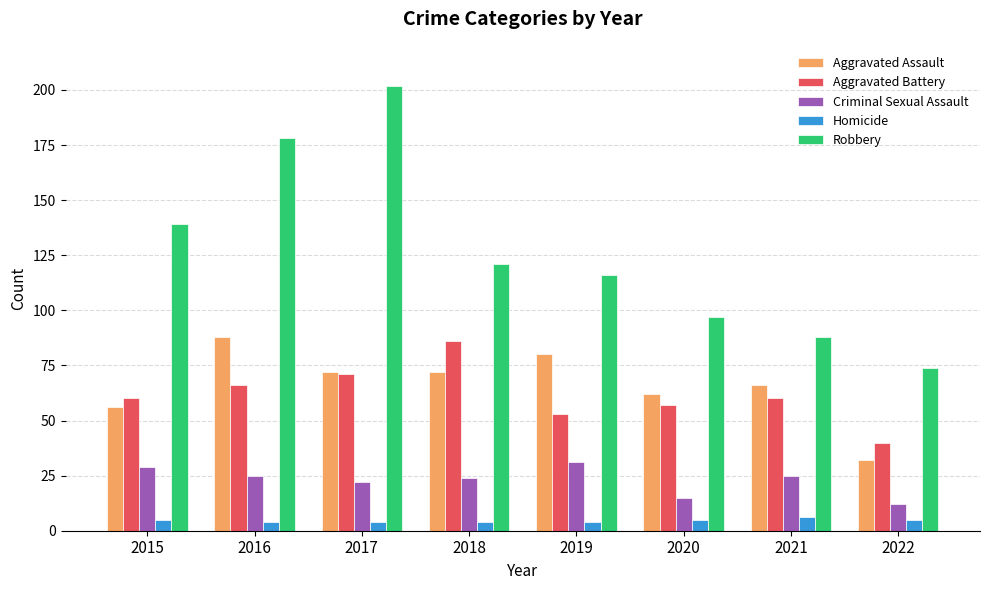

What is the average value of the Aggravated Battery series?

62